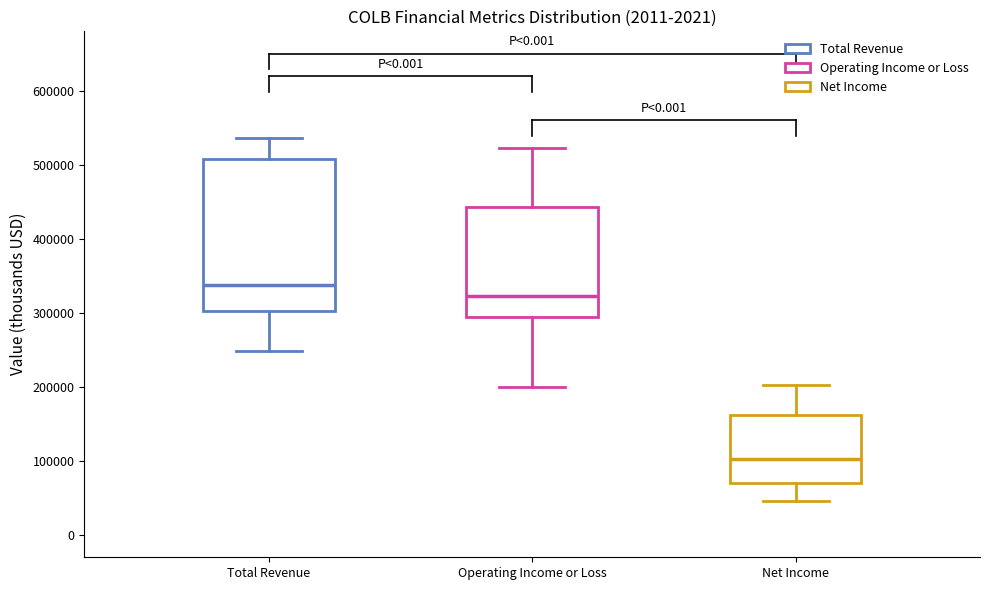

Reading left to right, read every box against the y-axis: the position of its median line, the range the box covers, and the ends of its whiskers. The values are not printed on the chart, so give them approximately, as read against the axis.

Total Revenue: median 340000, box 300000 to 510000, whiskers 250000 to 540000
Operating Income or Loss: median 320000, box 300000 to 440000, whiskers 200000 to 520000
Net Income: median 100000, box 70000 to 160000, whiskers 50000 to 200000